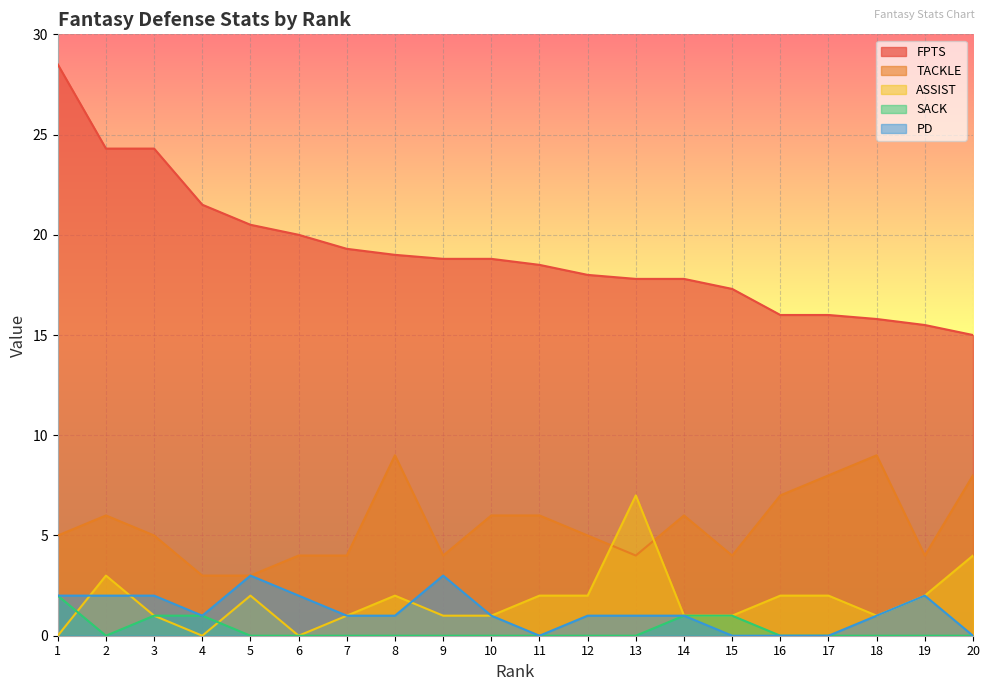

At which category is the sum across all series the highest?

1